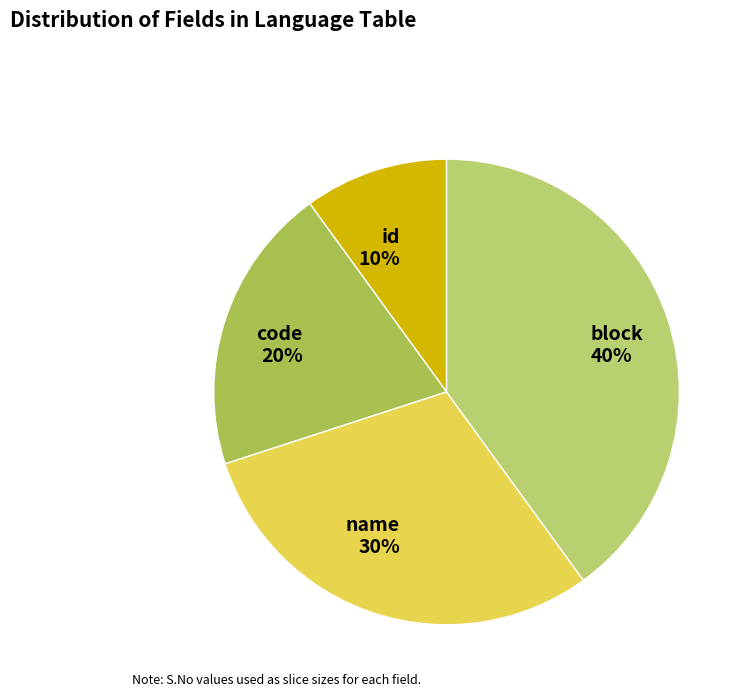

Which has a higher value, code or id?

code